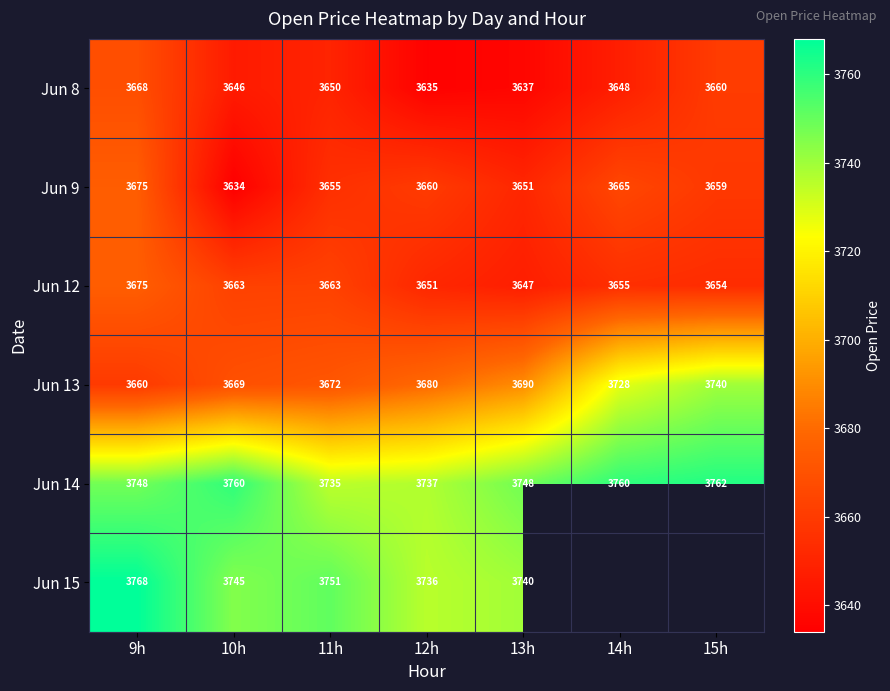

How many values in the Jun 9 series are below 3659?

3